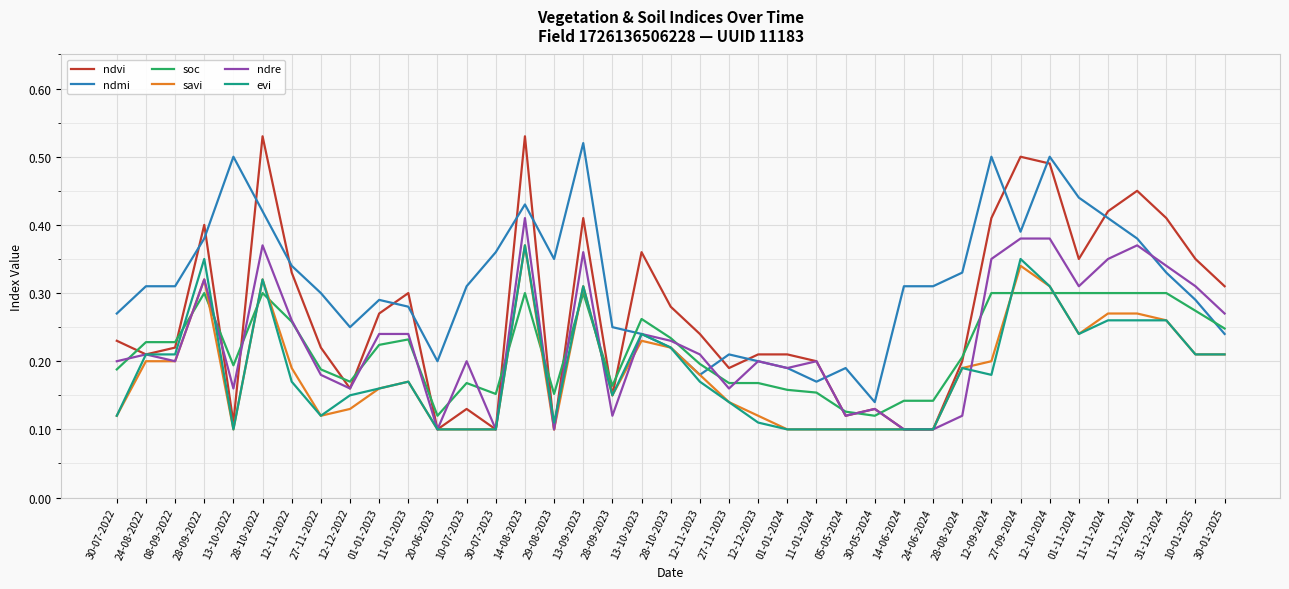

Is this an area chart (filled region under the line)?

No